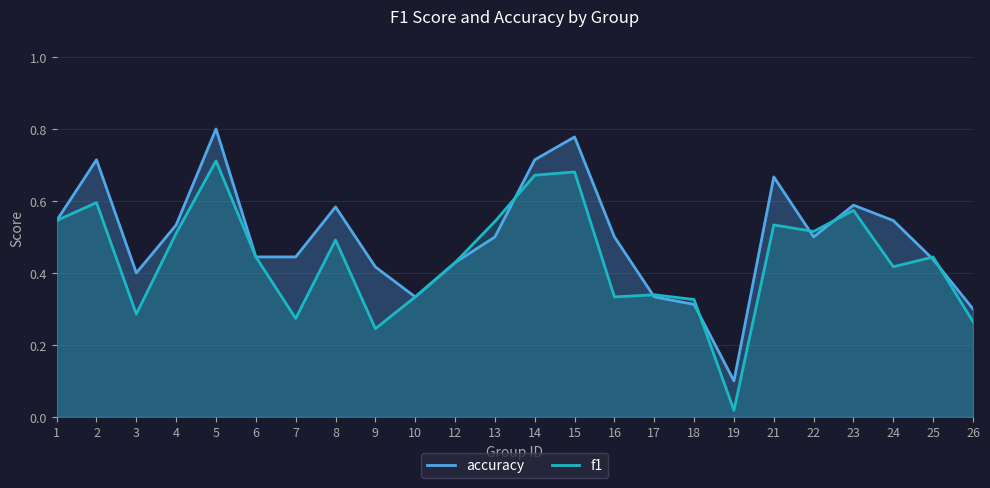

Where is f1 nearest to the value 0?

19